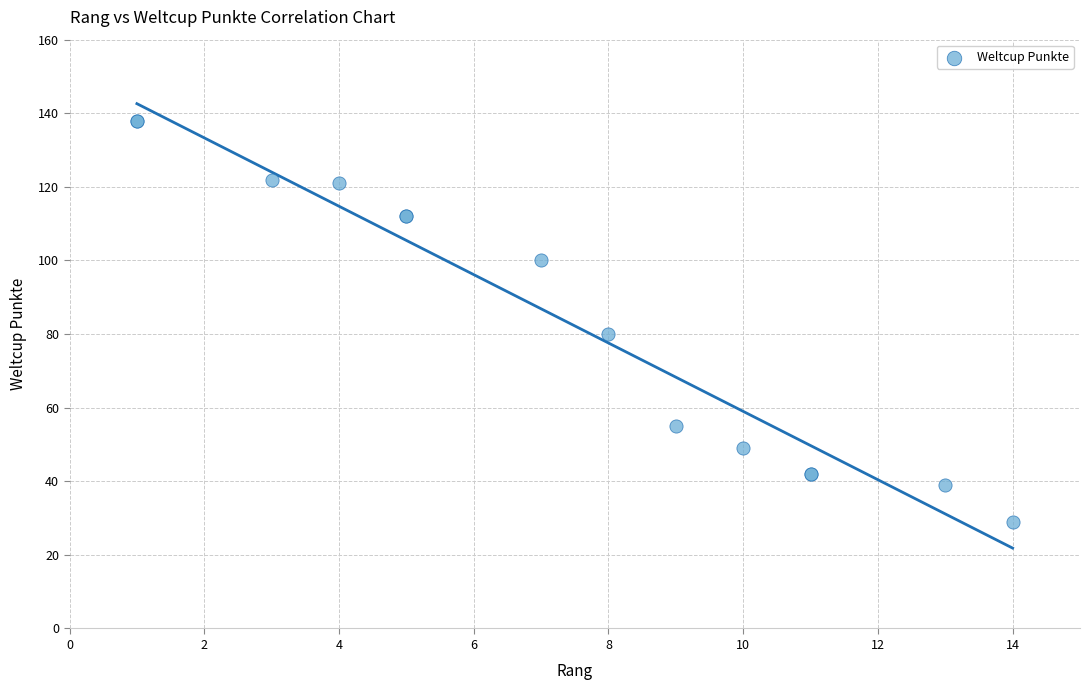

What Y value in the scatter plot is closest to 83?

80